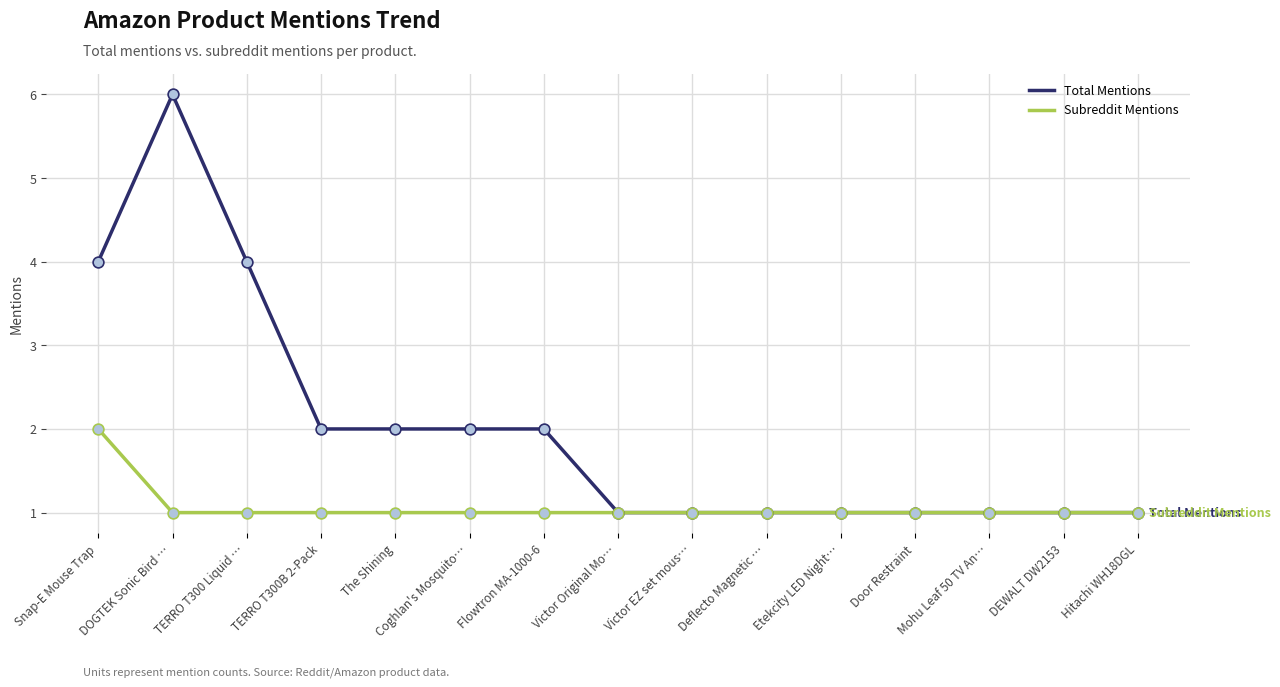

What is the total value across all series at DEWALT DW2153?

2